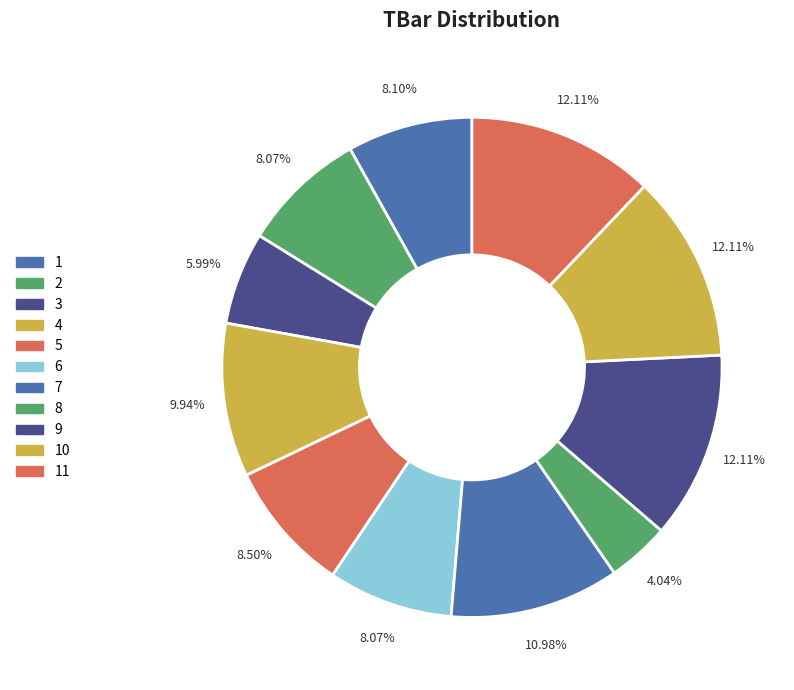

How many segments does this pie chart have?

11